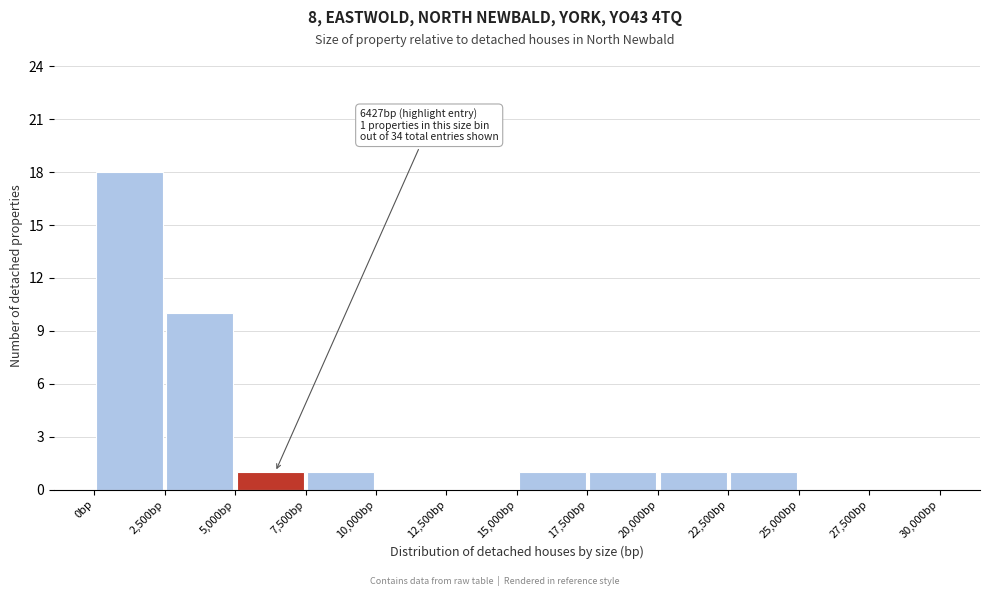

Over which range of the x-axis is the bar tallest?

0 to 2500